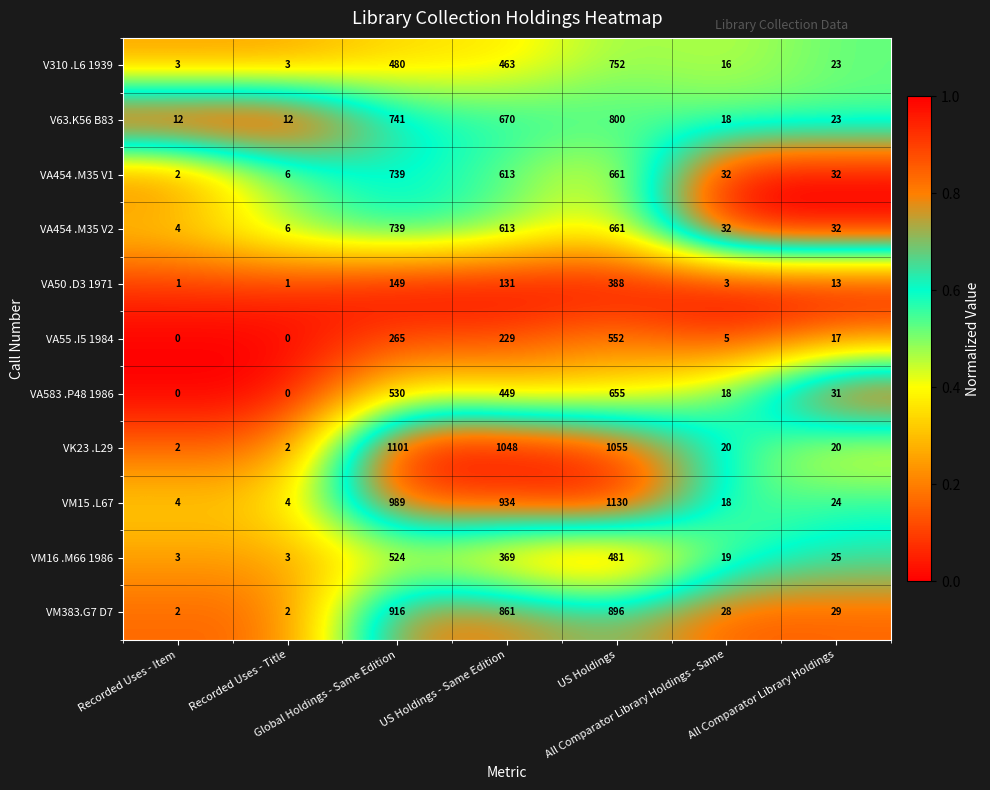

What is the maximum value shown in the chart?

1130